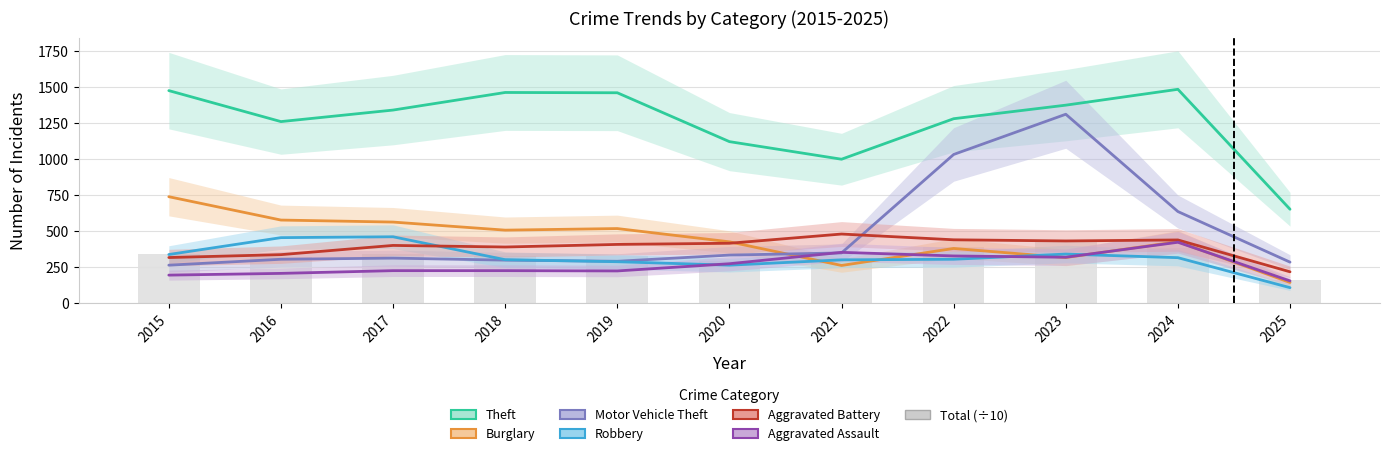

What is the value of the Theft bar at the 6th from the left?

1120